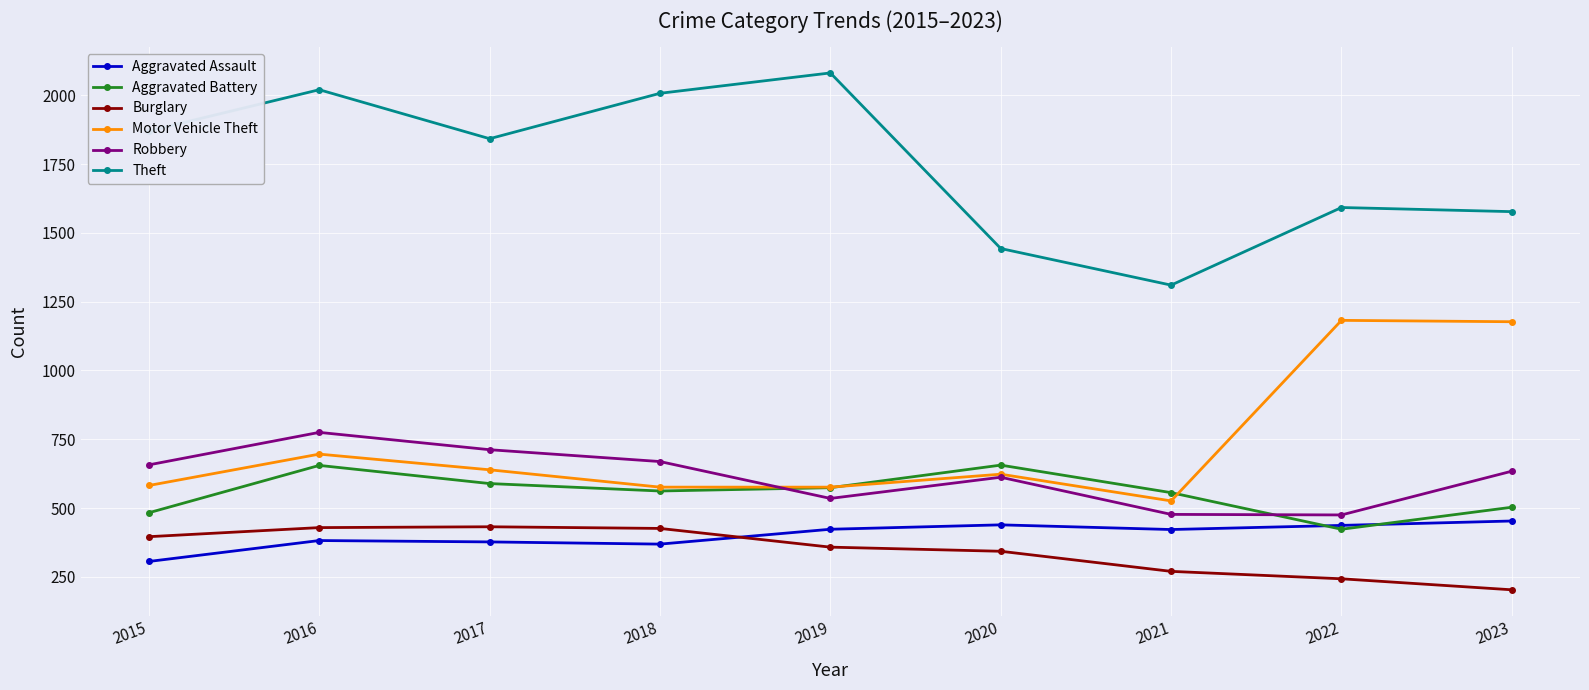

How many interior local peaks does the Robbery series have?

2